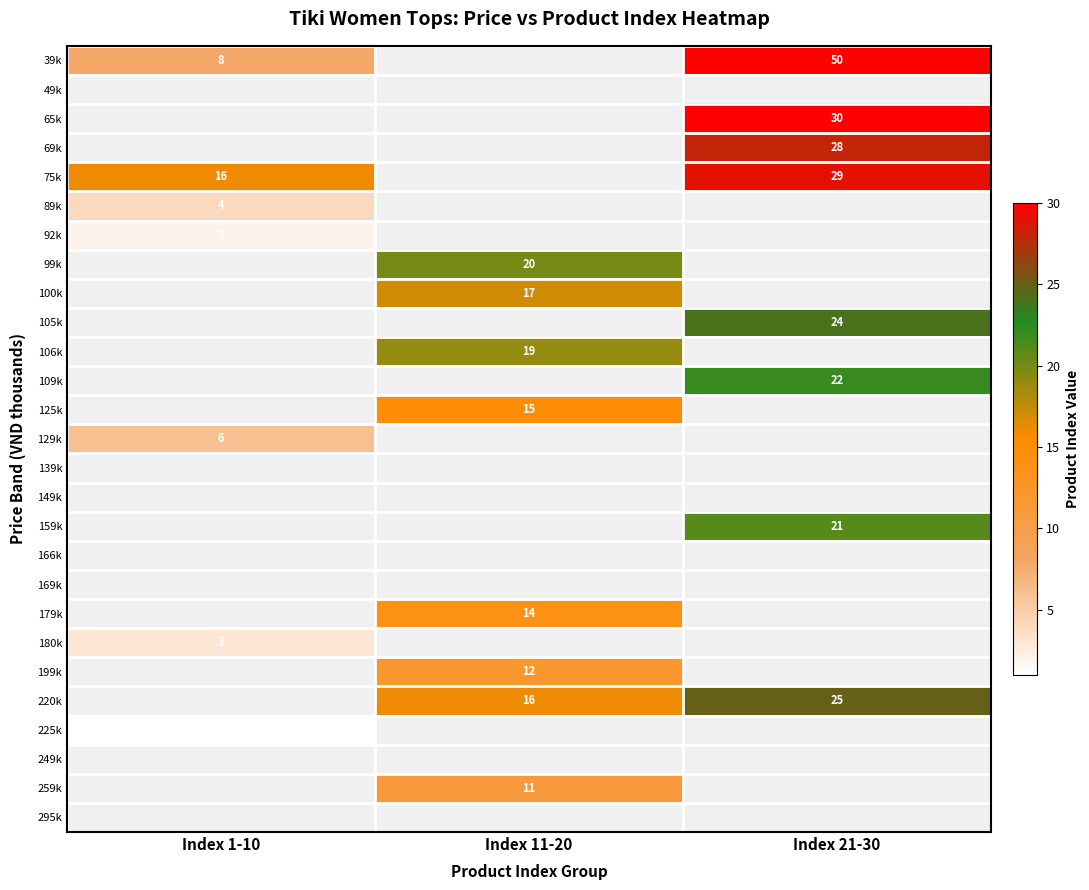

The value of 105k at Index 21-30 is 24. True or false?

True